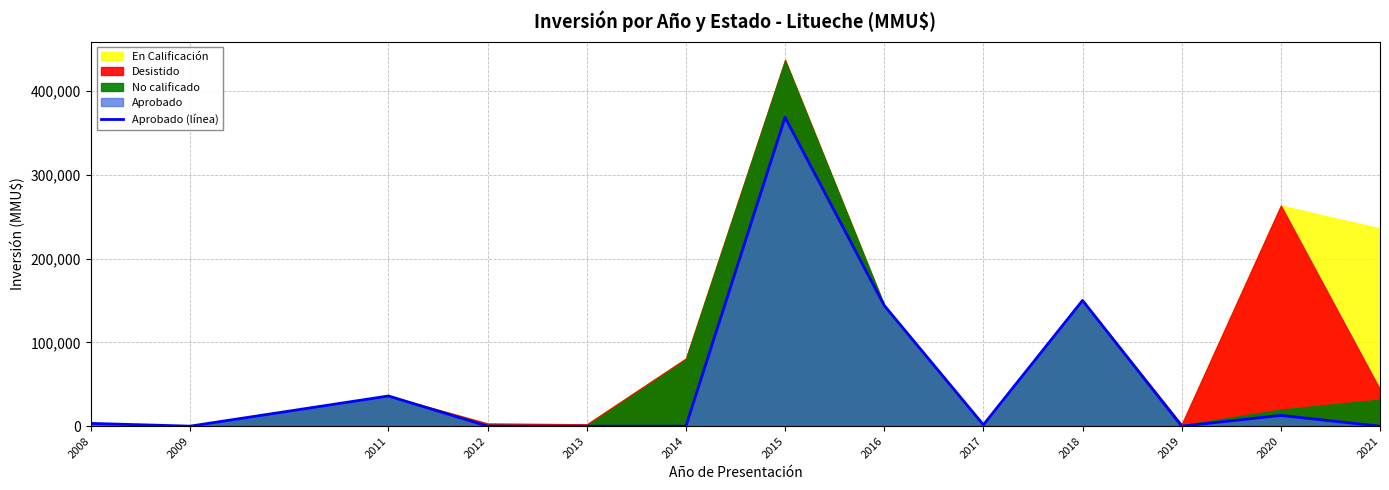

At which label is the value closest to 184201?

2018